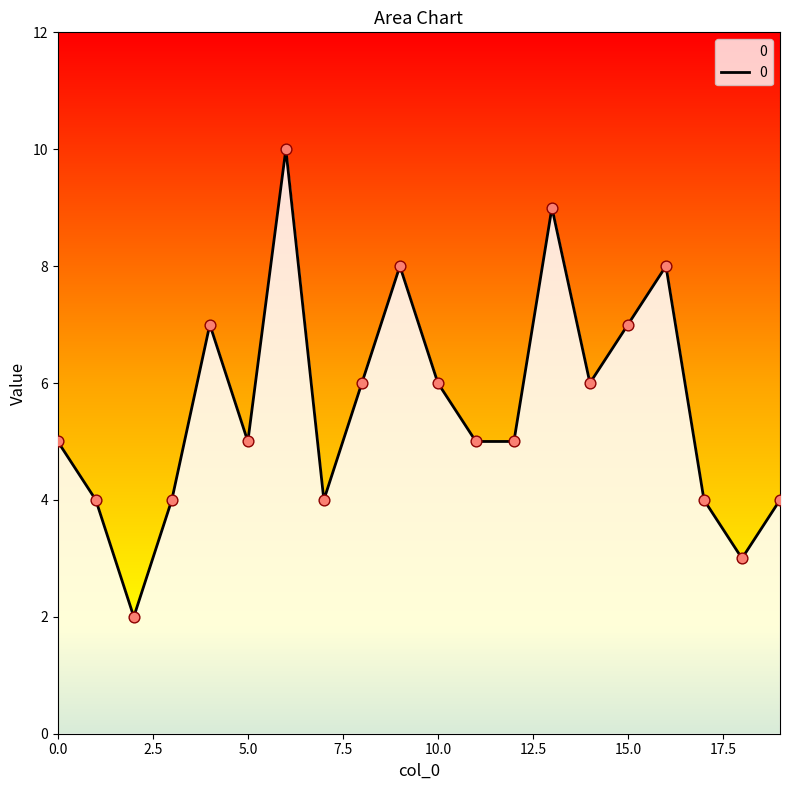

What is the maximum value shown in the chart?

10